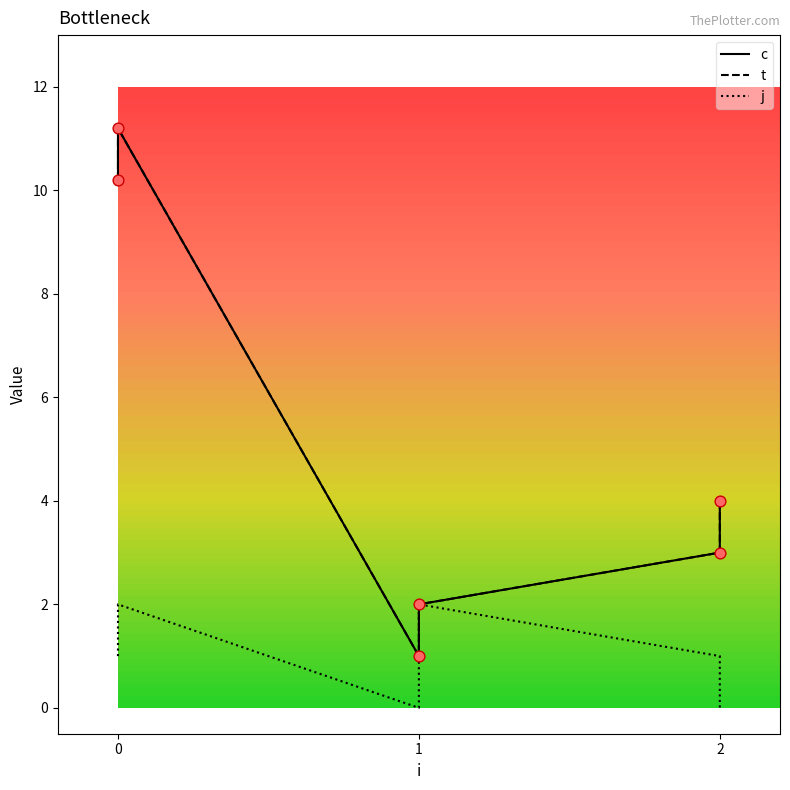

Which series contains the highest Y value?

c